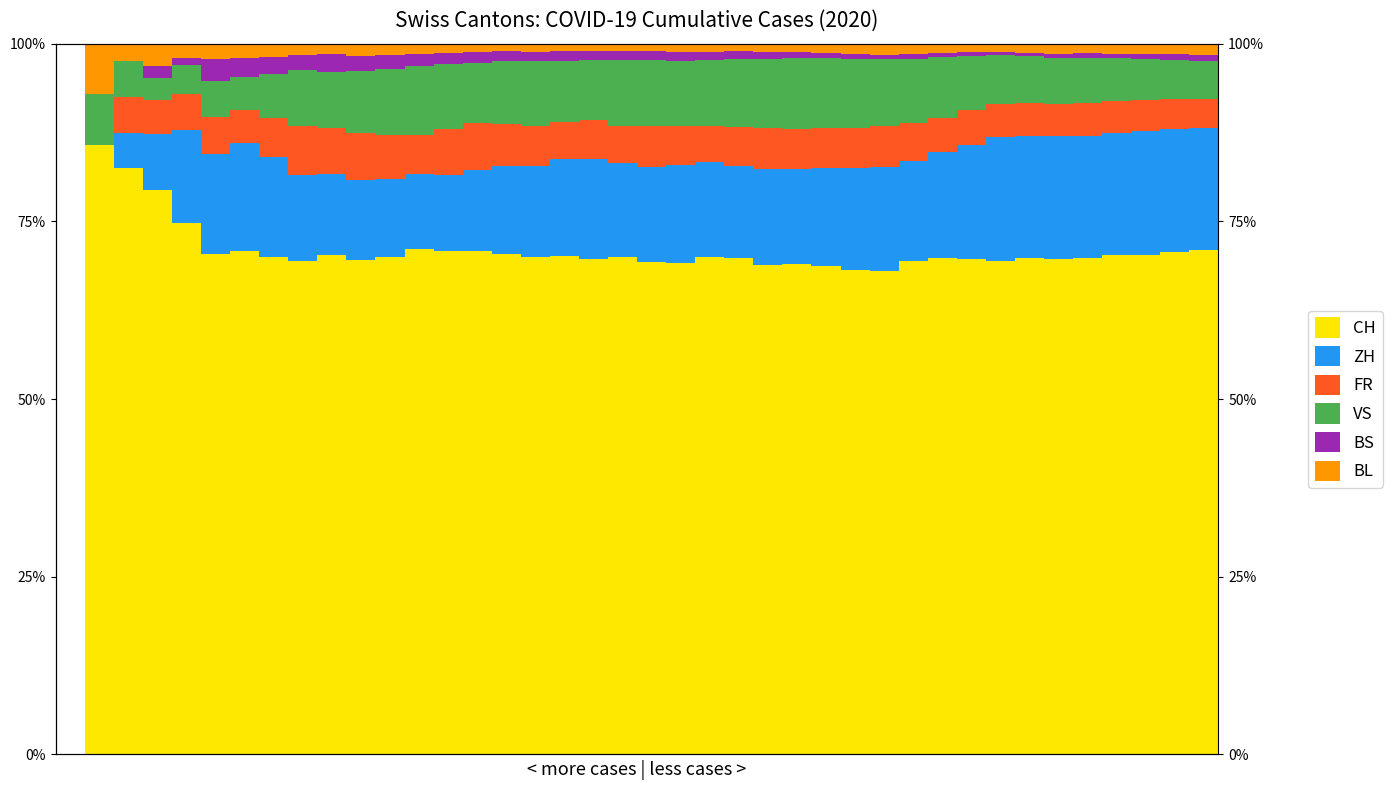

Which series changed the most between 1 and 9?

CH